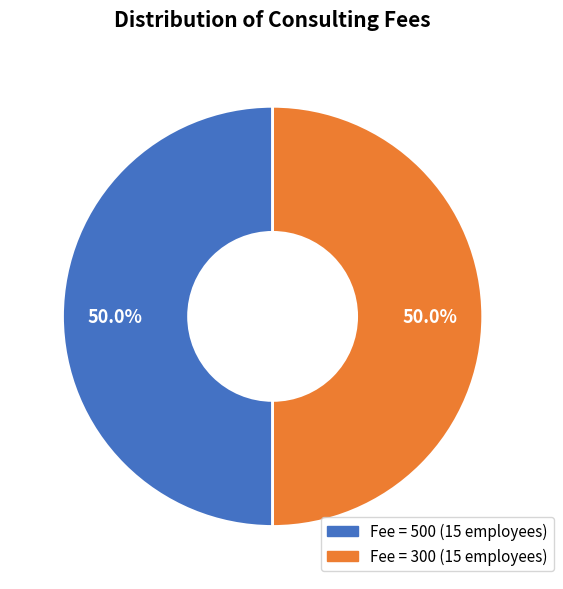

Count the number of slices in the pie.

2